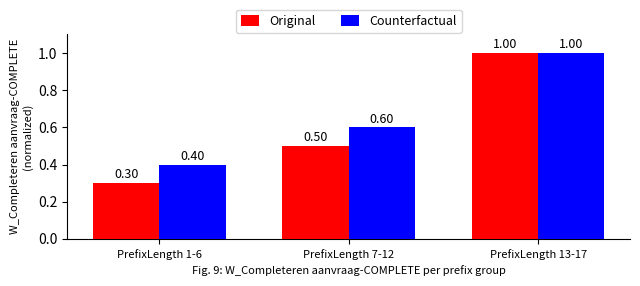

How many bars are there in each group?

2